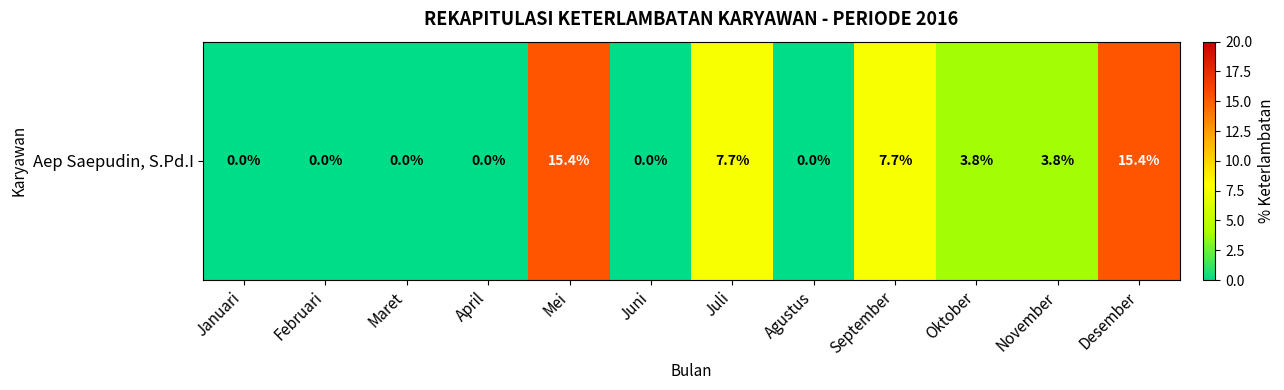

What value does the data have at November?

3.8